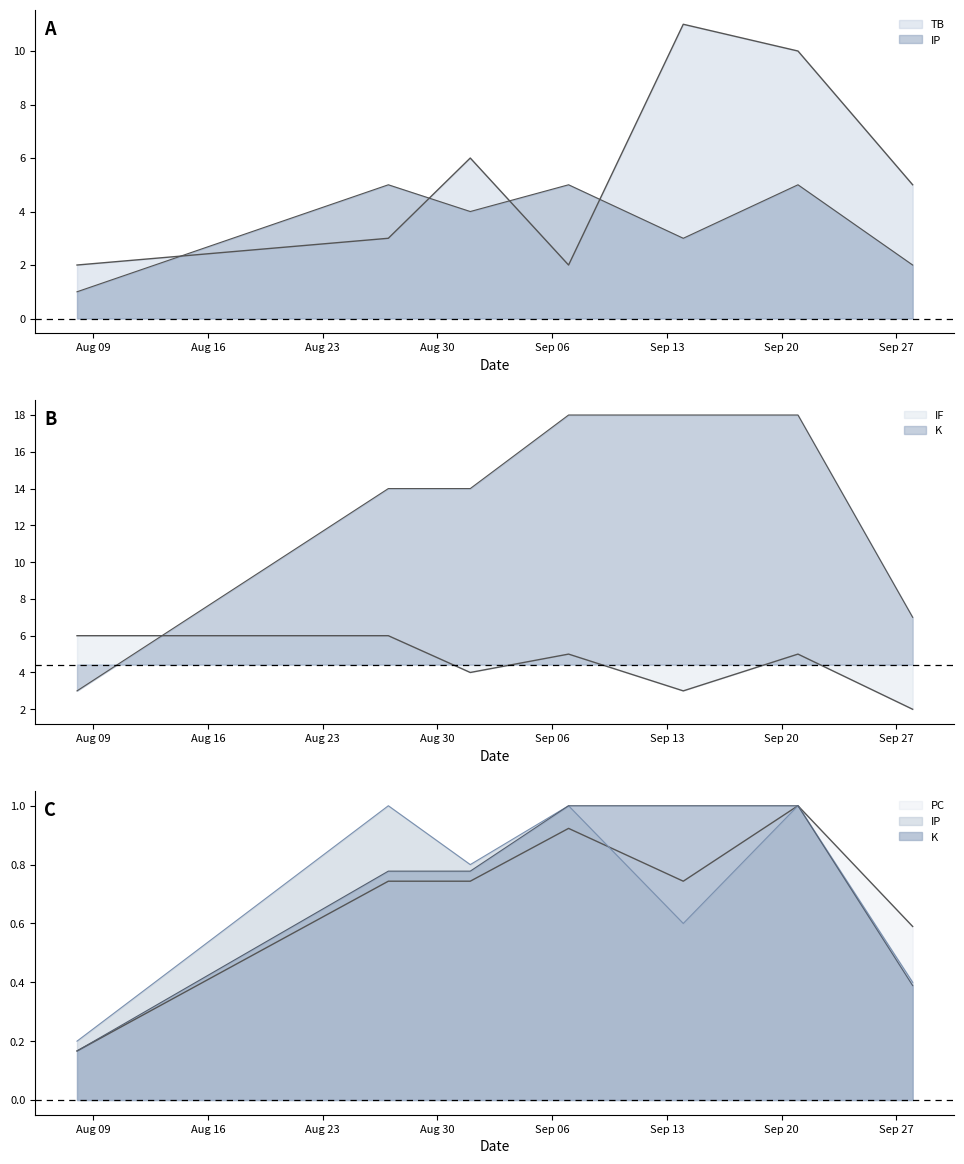

What is the difference between the PC values at 2021-09-01 and 2021-09-07?

0.2